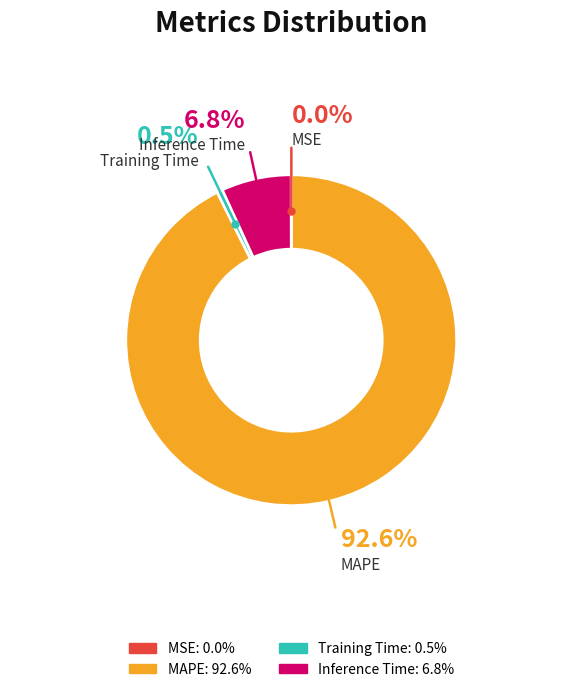

What percentage is the Training Time slice, to the nearest percent?

1%